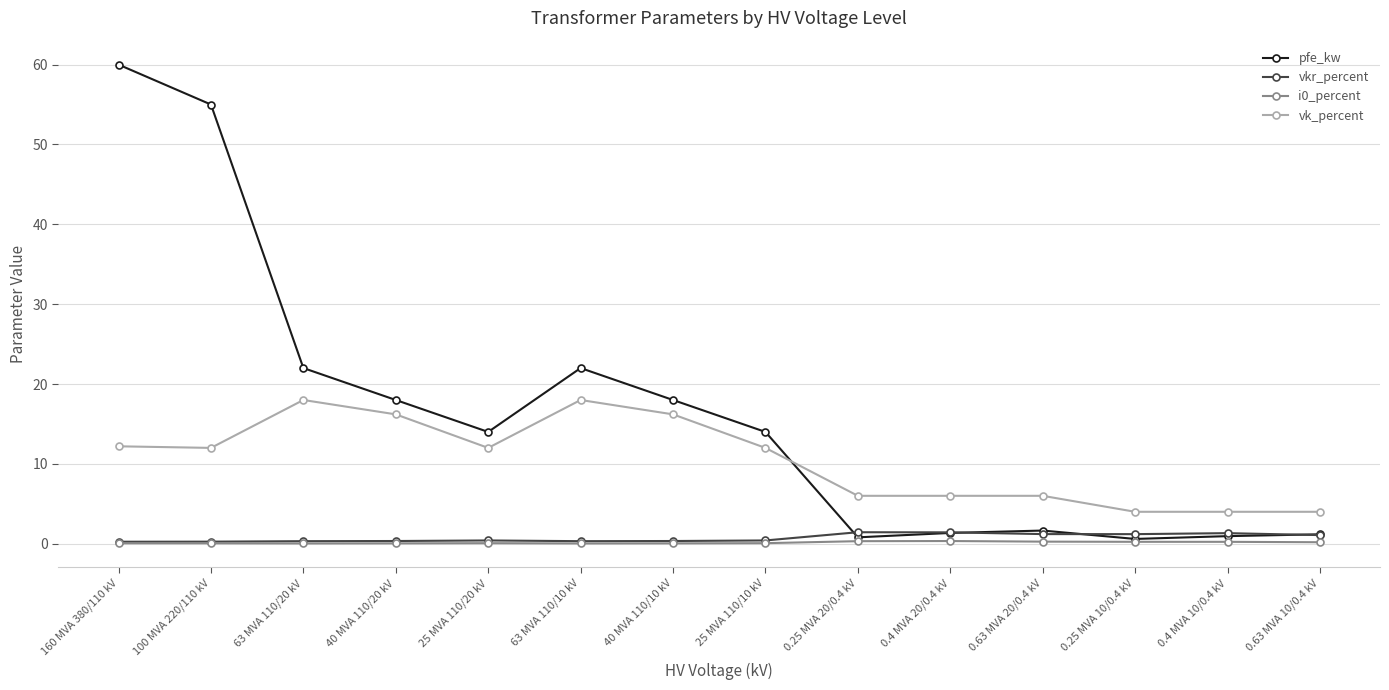

At which category is the sum across all series the highest?

160 MVA 380/110 kV